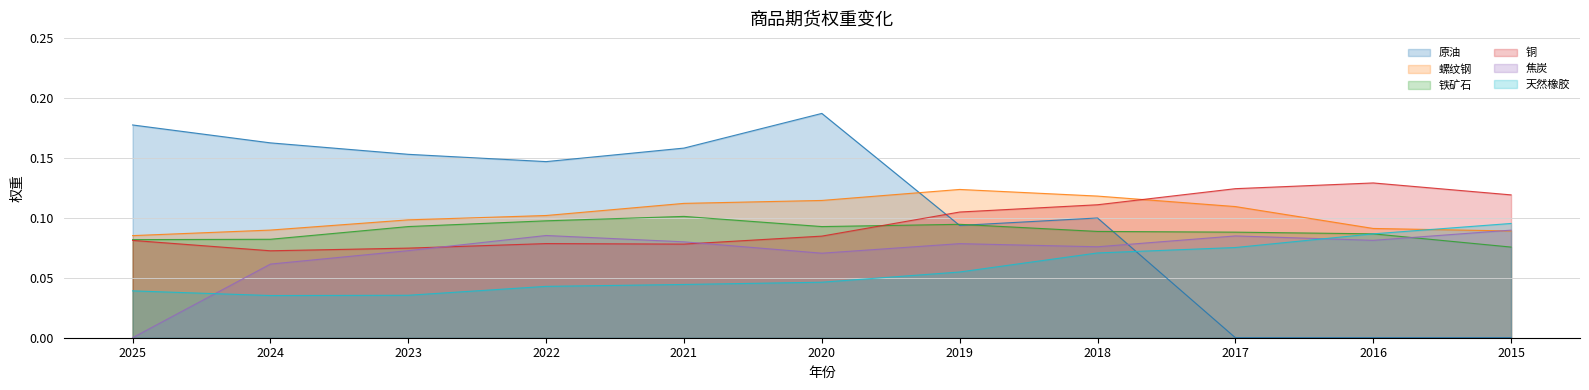

How many 原油 values are between 0 and 1?

11